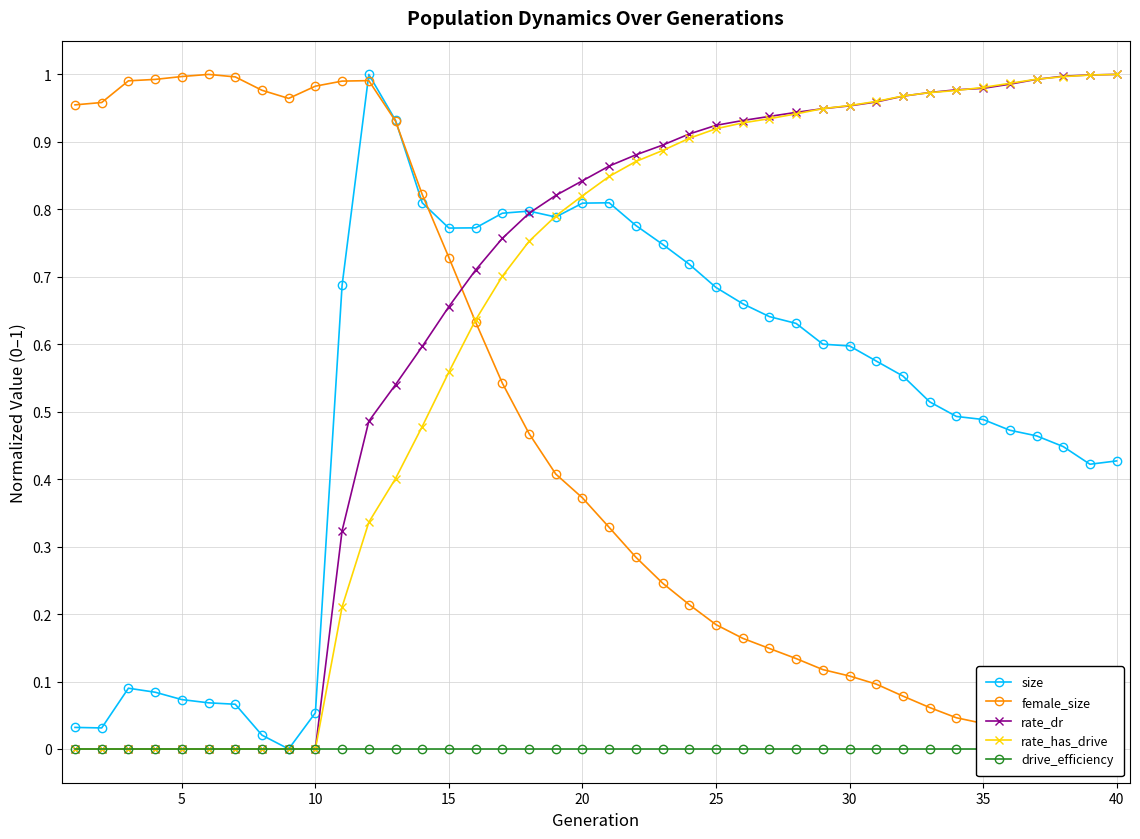

How many intersections are there between size and rate_has_drive?

1